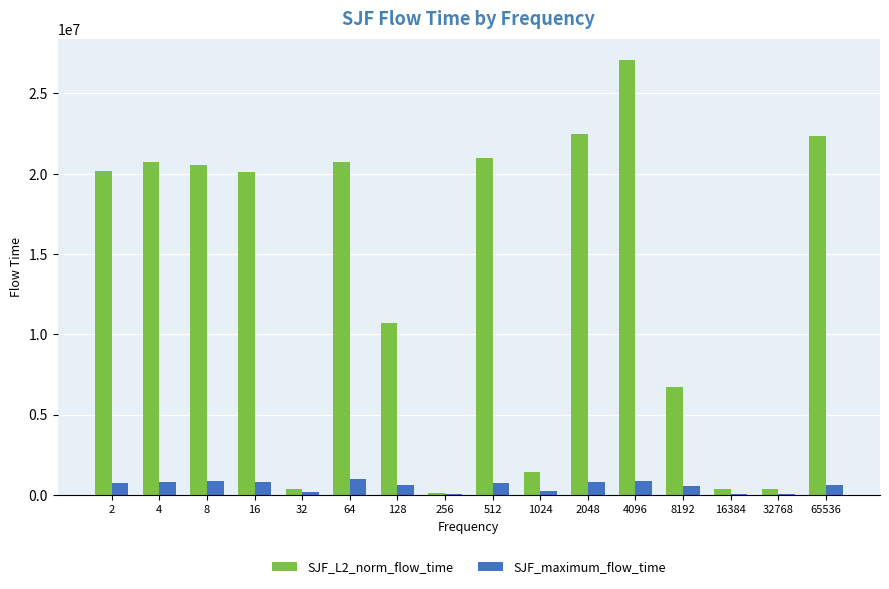

Which series has the largest total across all categories?

SJF_L2_norm_flow_time